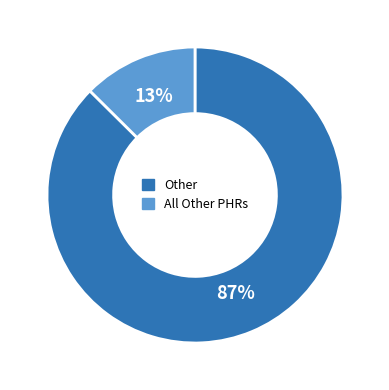

Is there a majority slice in this chart?

Yes